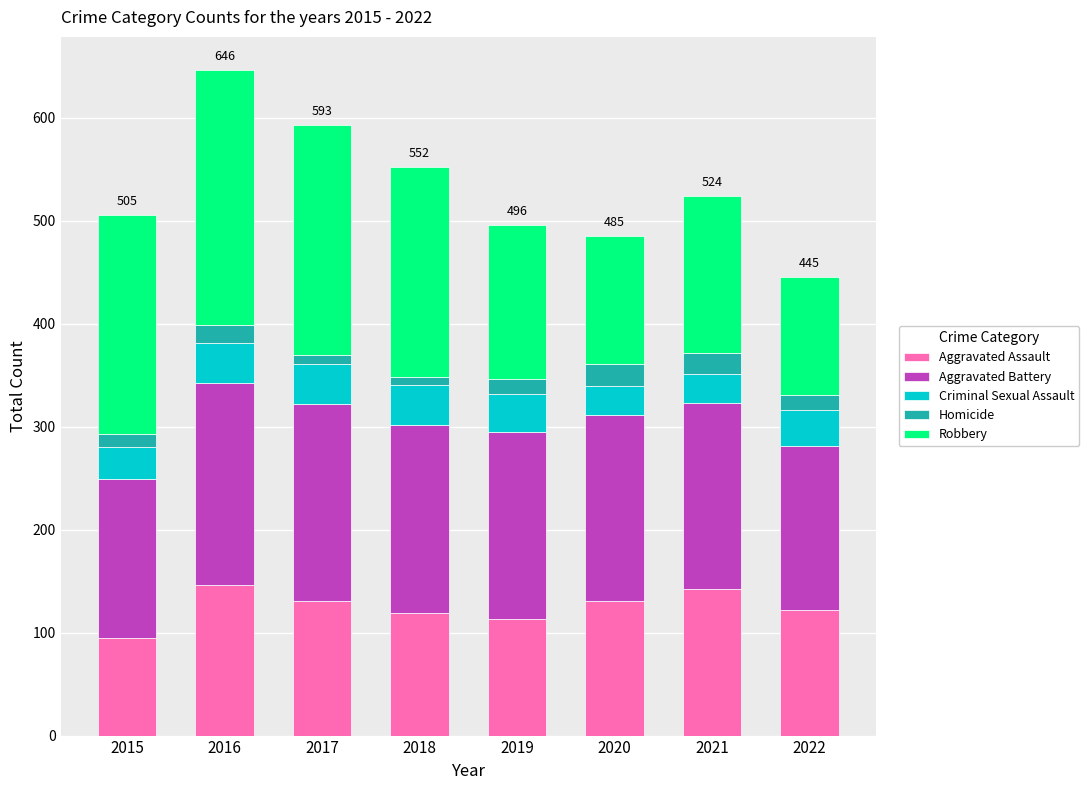

Which category has the lowest value in the Aggravated Assault series?

2015